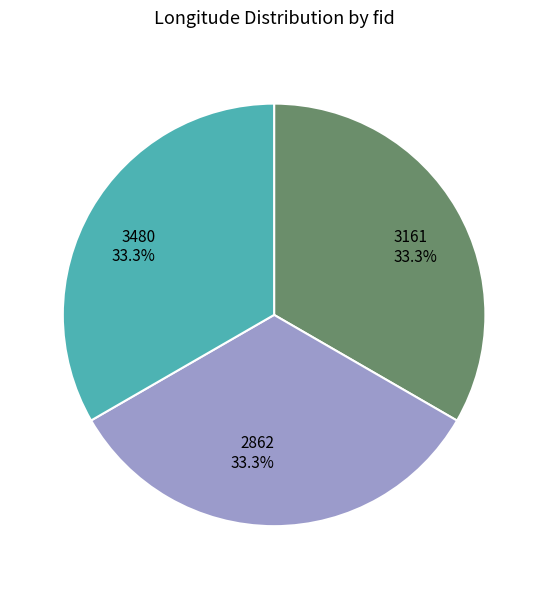

What percentage is the 3480 slice, to the nearest percent?

33%